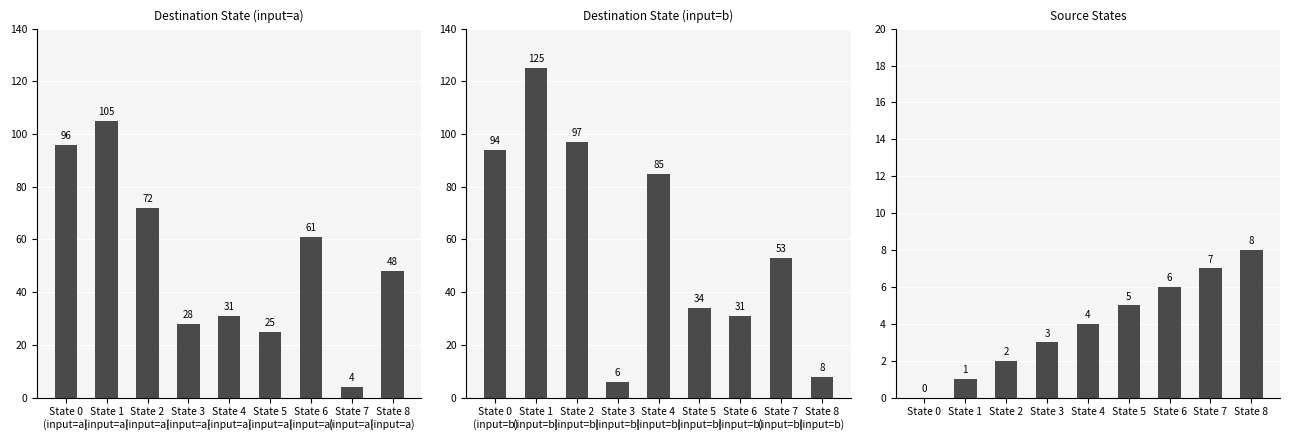

What is the sum of all Source States values?

36